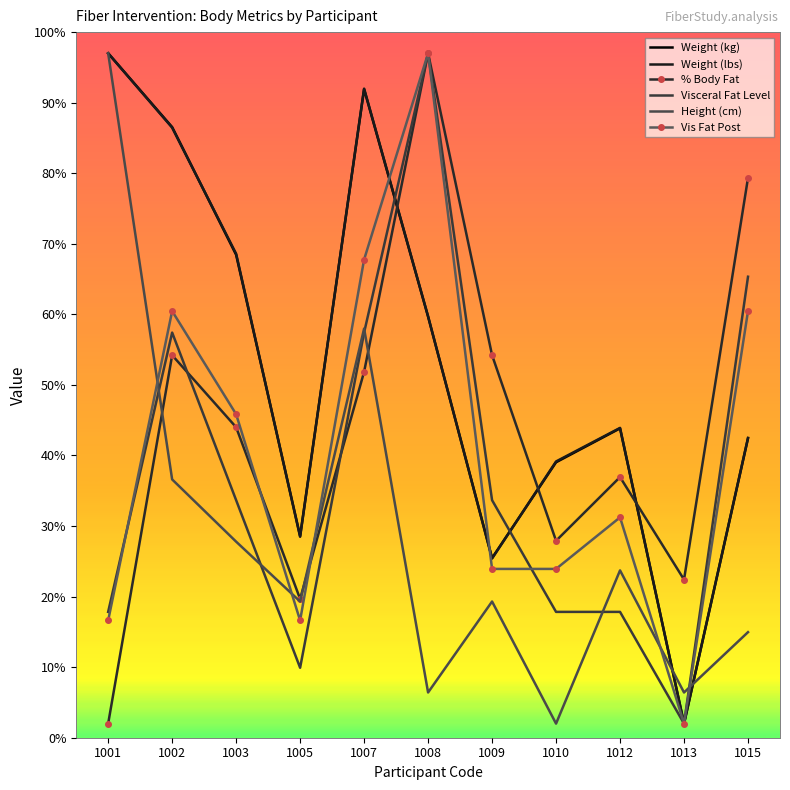

Which has a higher value, 1015 or 1013?

1015